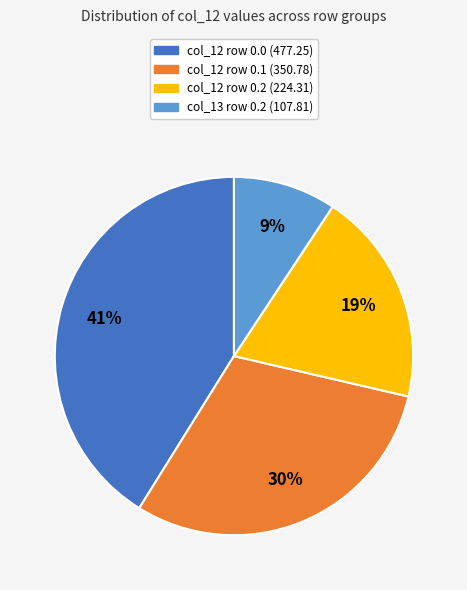

To the nearest percent, what portion does col_13 row 0.2 (107.81) represent?

9%